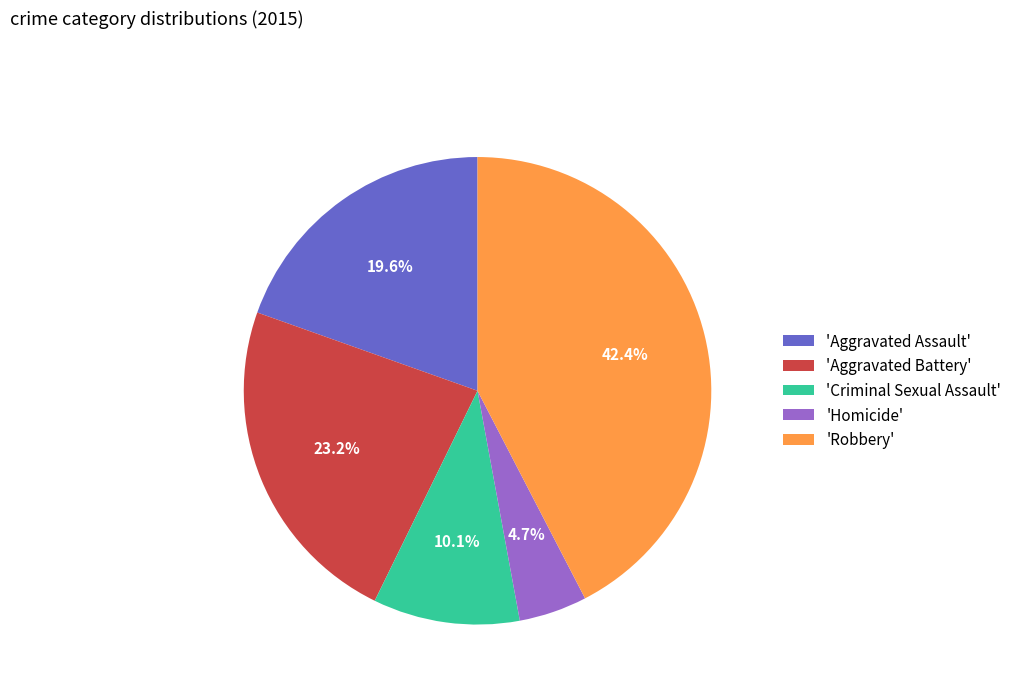

What is the total percentage of 'Robbery' and 'Criminal Sexual Assault'?

52.5%